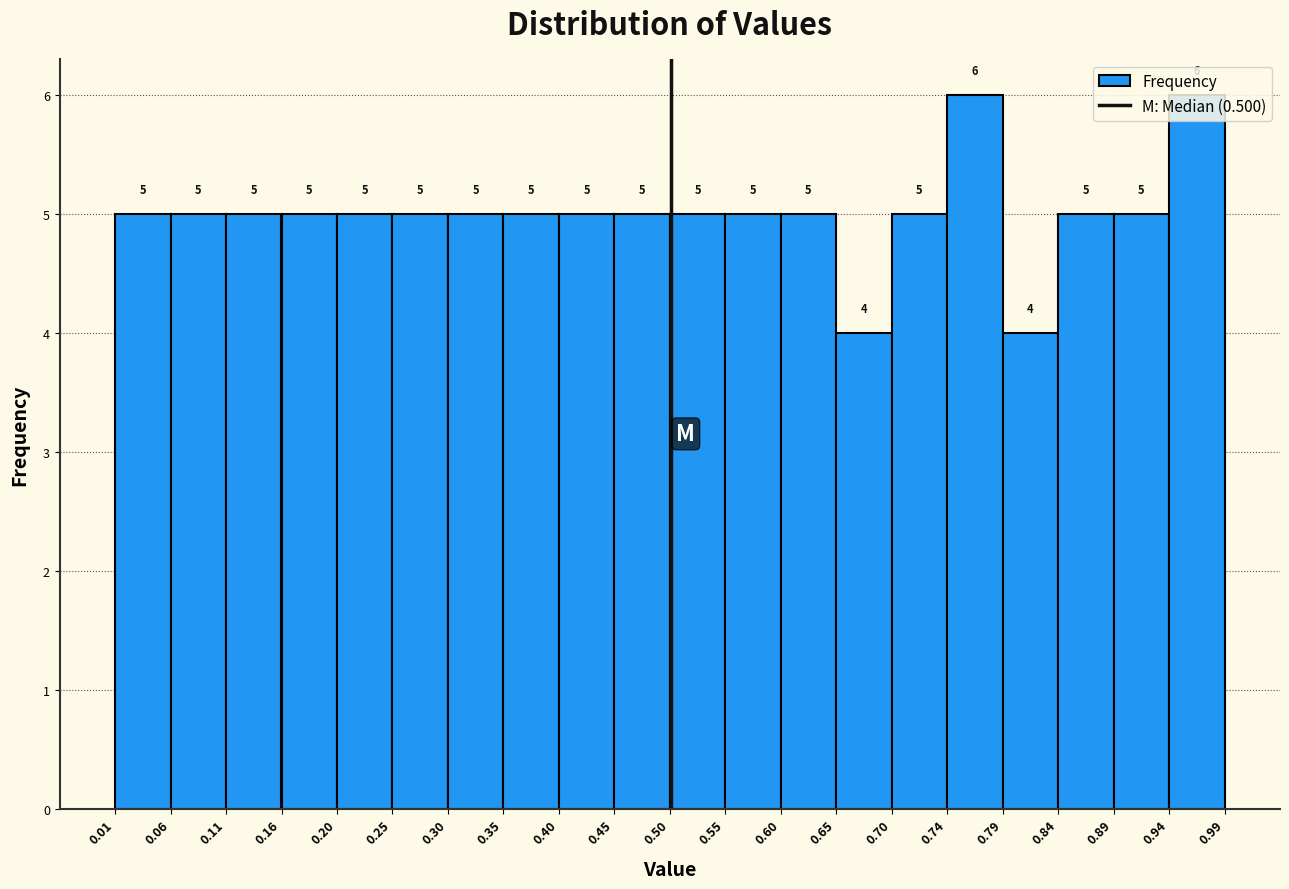

Reading left to right, list every bar in this chart as the range it spans on the x-axis followed by its height.

0.01 to 0.06: 5
0.06 to 0.11: 5
0.11 to 0.16: 5
0.16 to 0.20: 5
0.20 to 0.25: 5
0.25 to 0.30: 5
0.30 to 0.35: 5
0.35 to 0.40: 5
0.40 to 0.45: 5
0.45 to 0.50: 5
0.50 to 0.55: 5
0.55 to 0.60: 5
0.60 to 0.65: 5
0.65 to 0.70: 4
0.70 to 0.74: 5
0.74 to 0.79: 6
0.79 to 0.84: 4
0.84 to 0.89: 5
0.89 to 0.94: 5
0.94 to 0.99: 6